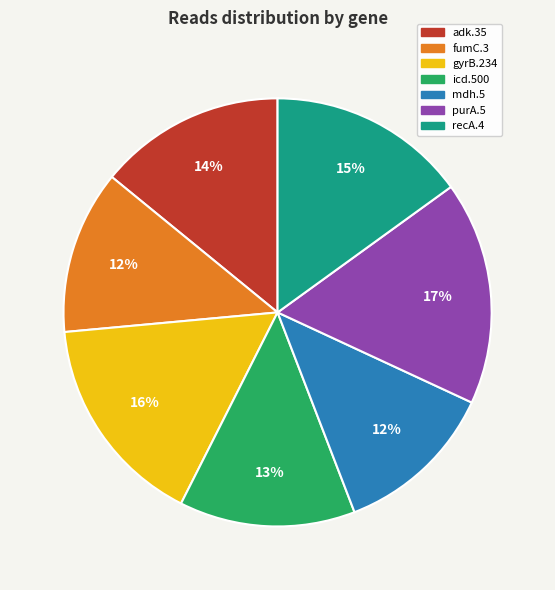

The gyrB.234 slice represents 2% of the pie. True or false?

False